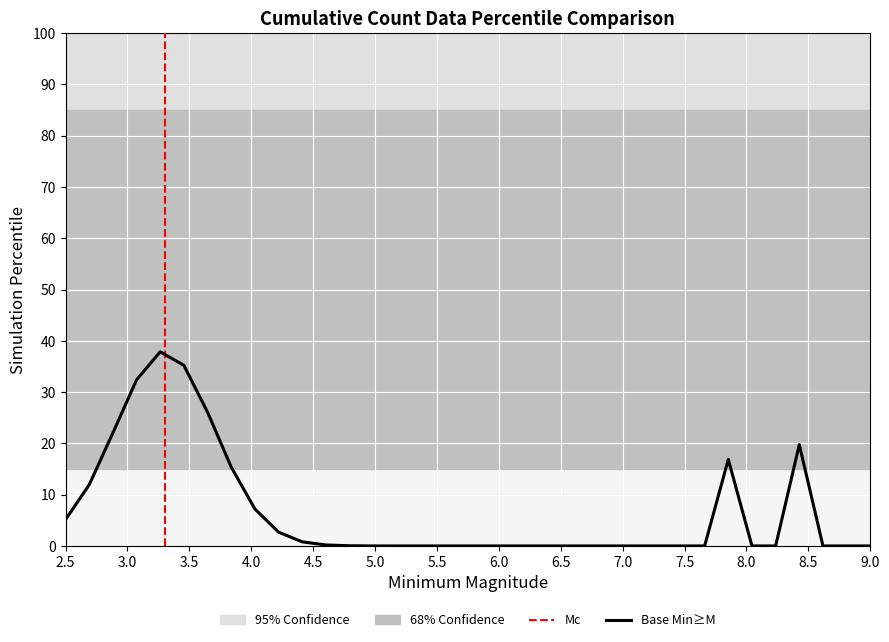

What is the maximum value shown in the chart?

37.9